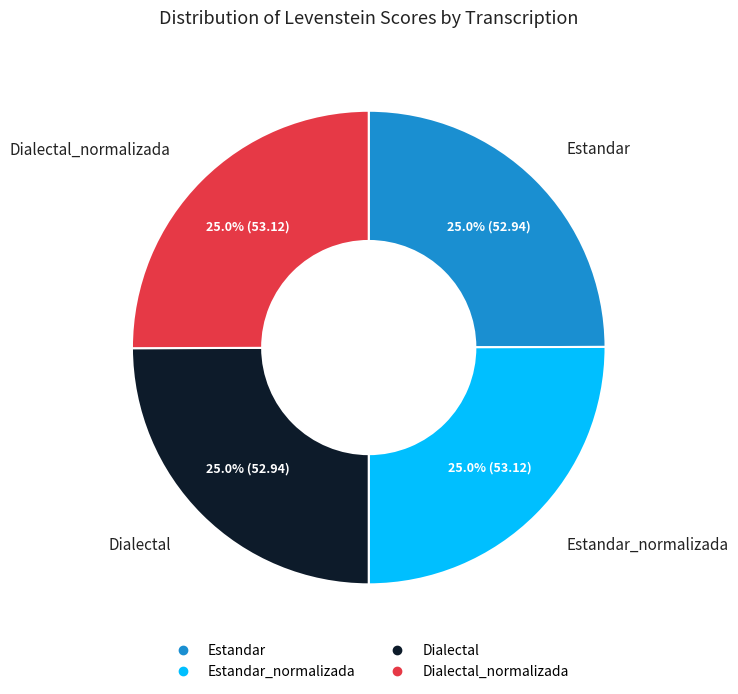

Does any single category account for the majority?

No